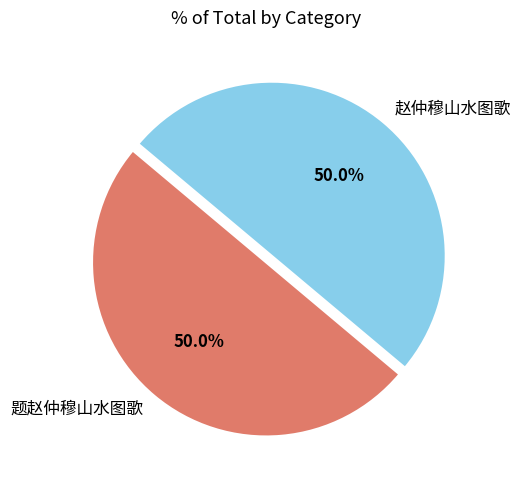

What is the ratio of the value at 题赵仲穆山水图歌 to the value at 赵仲穆山水图歌?

1.0